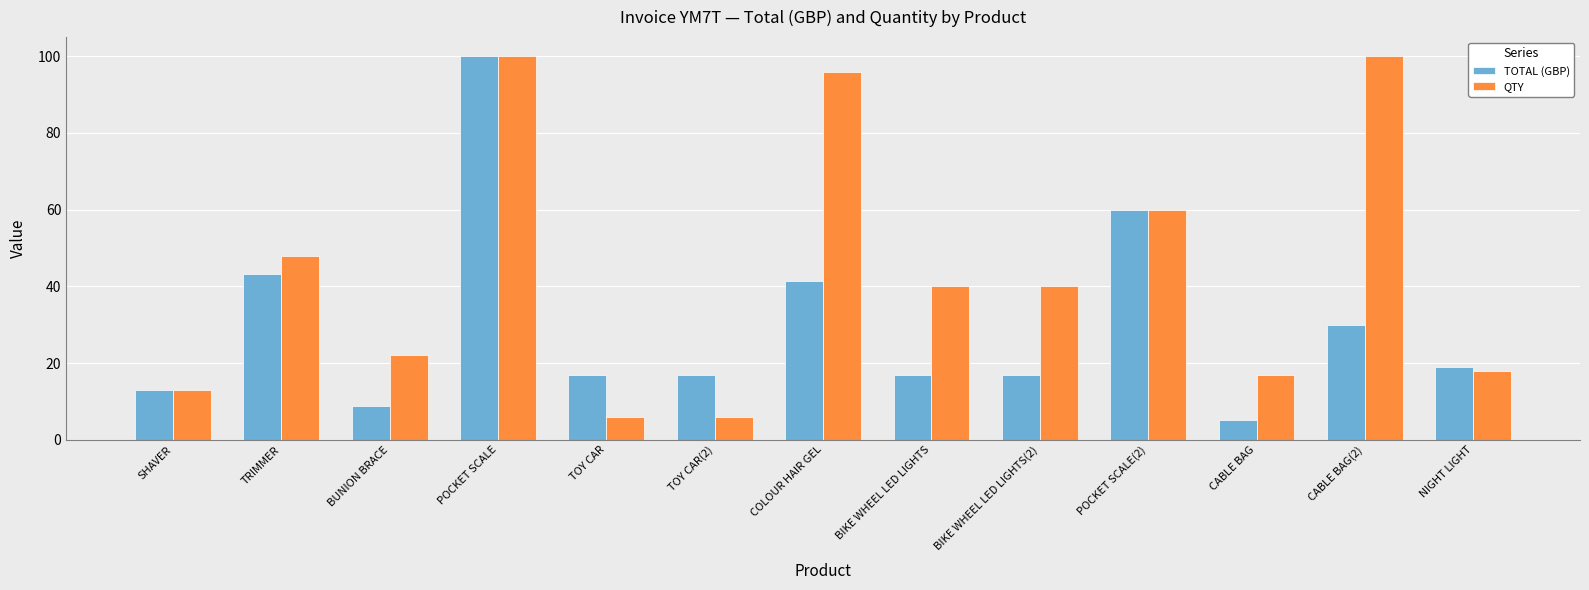

What is the value of the TOTAL (GBP) bar at the 10th from the left?

60.0